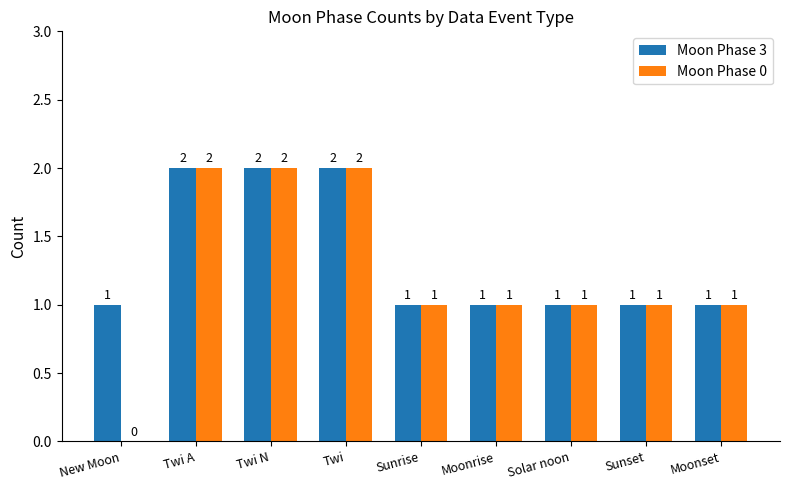

What is the sum of the Moon Phase 3 values at Sunset and Twi A?

3